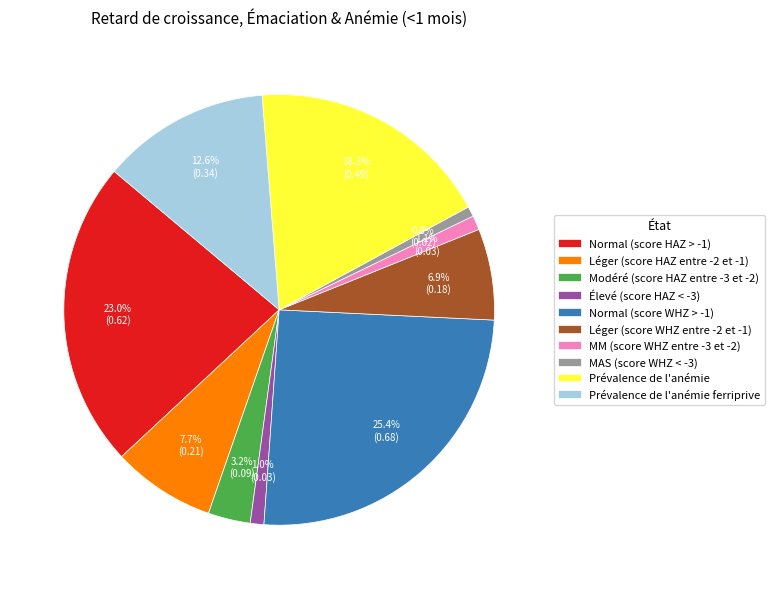

To the nearest percent, what is the combined percentage of Modéré (score HAZ entre -3 et -2) and MAS (score WHZ < -3)?

4%